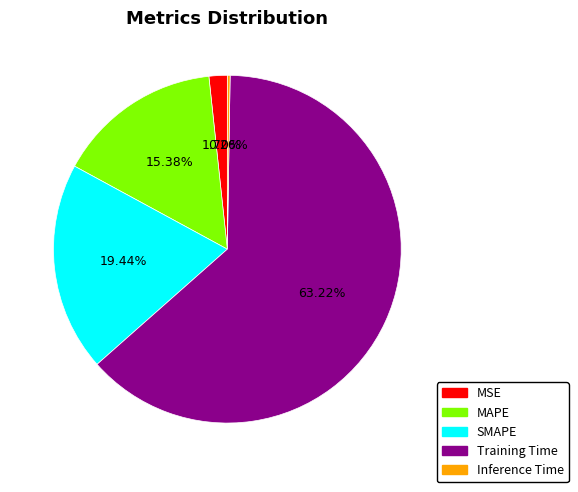

To the nearest percent, what portion does SMAPE represent?

19%